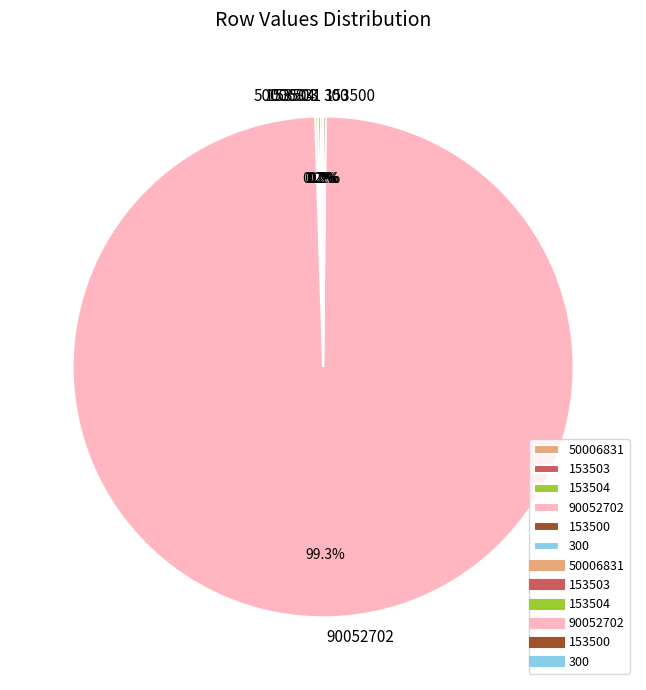

Is there any slice that represents more than half of the pie?

Yes